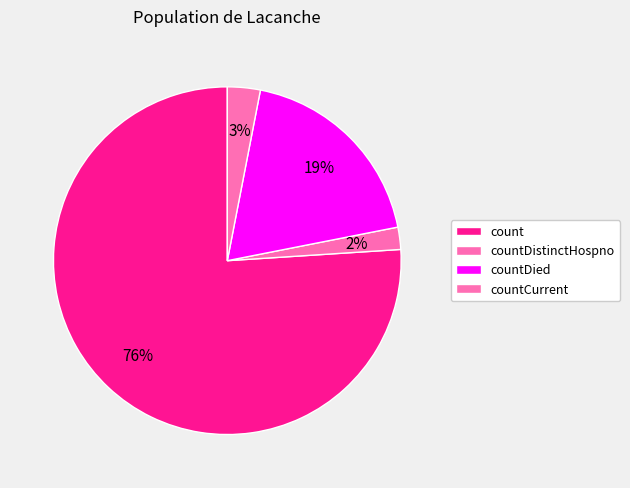

How many segments does this pie chart have?

4